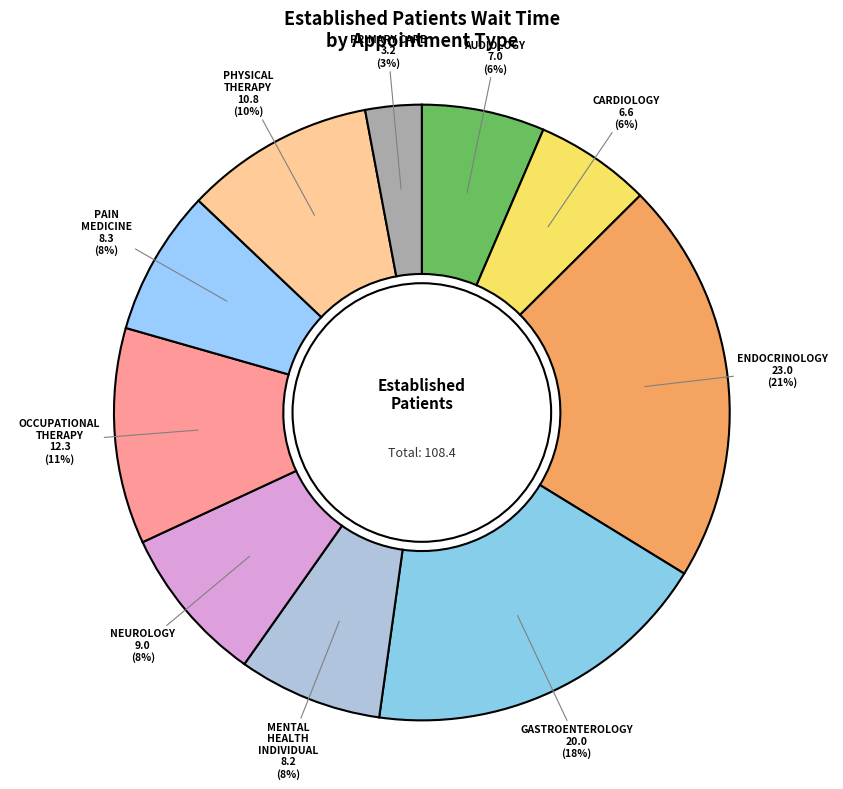

To the nearest percent, what is the average slice percentage?

10%